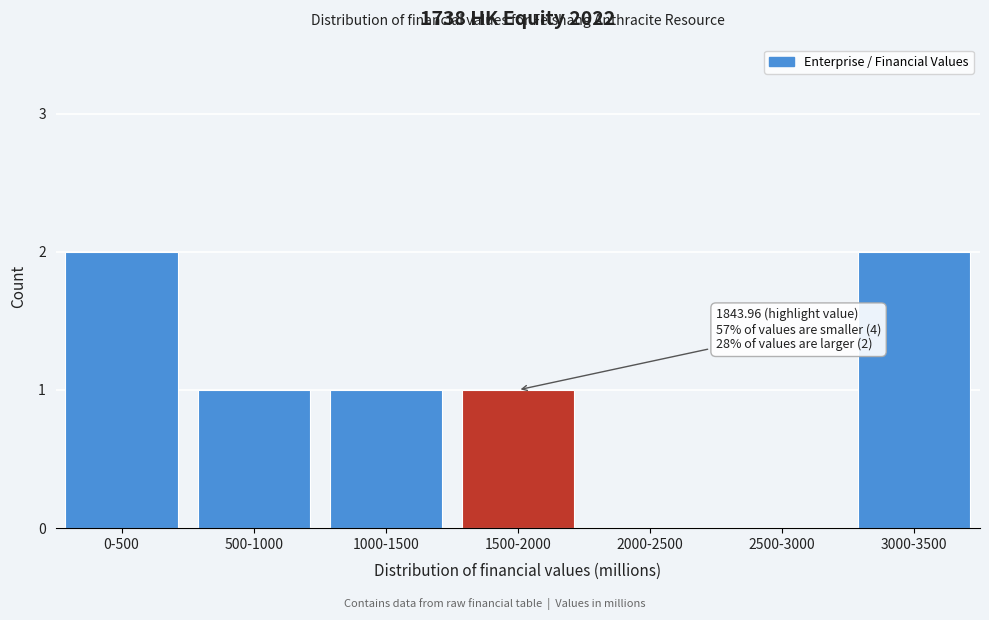

Reading left to right, list all the values displayed in this chart.

0-500=2	500-1000=1	1000-1500=1	1500-2000=1	2000-2500=0	2500-3000=0	3000-3500=2